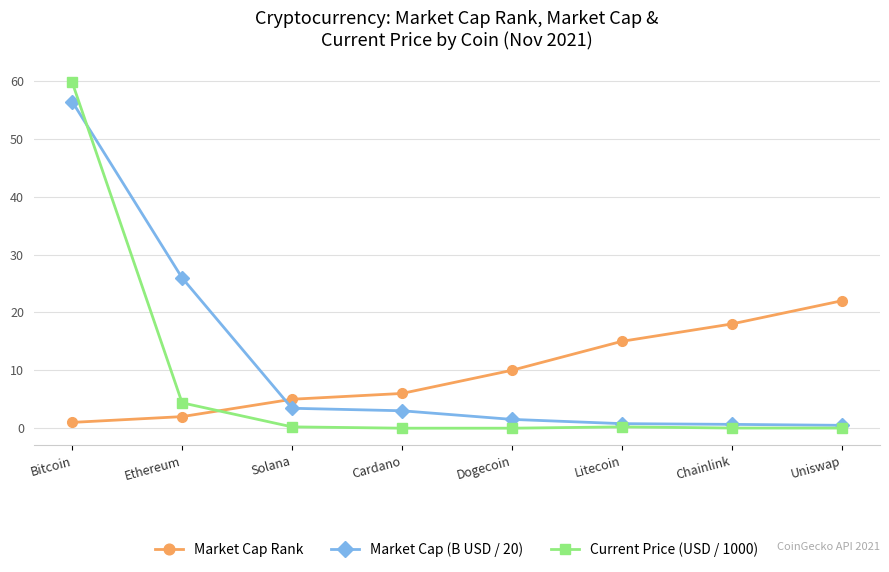

How many intersections are there between Market Cap Rank and Current Price (USD / 1000)?

1